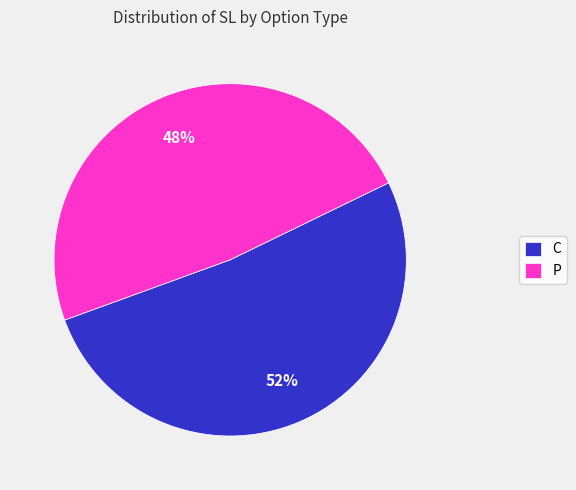

What is the ratio of the value at C to the value at P?

1.1